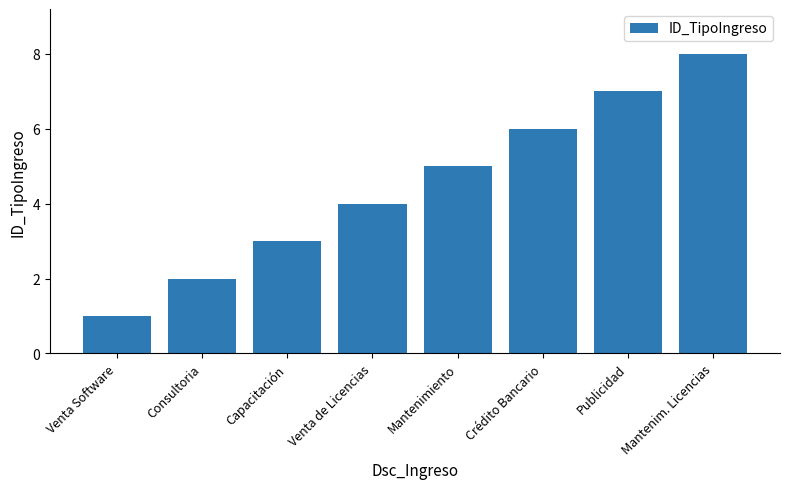

Reading left to right, extract all data points from this chart.

1	2	3	4	5	6	7	8